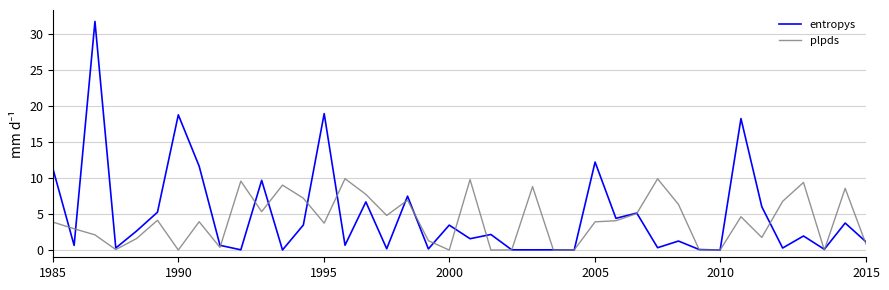

Which series ends up on top after the final intersection of entropys and plpds?

entropys